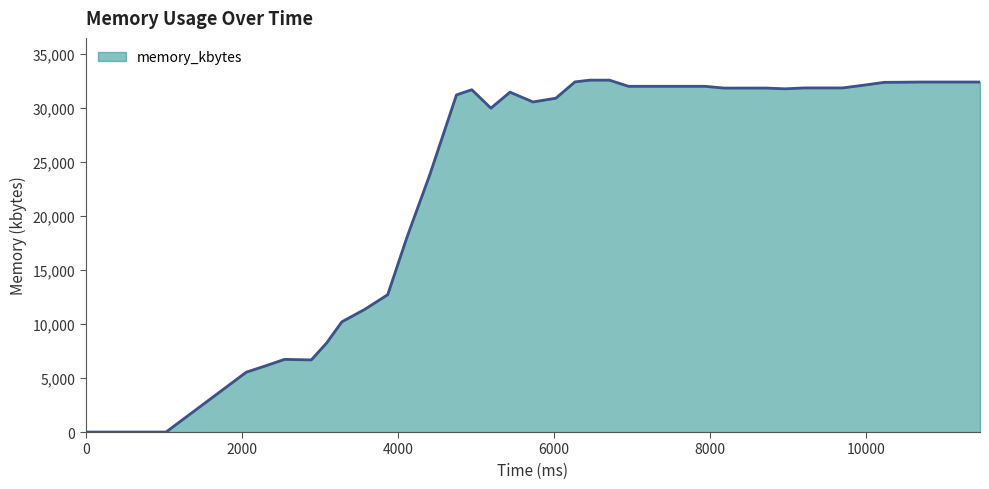

What is the sum of all values?

1002956